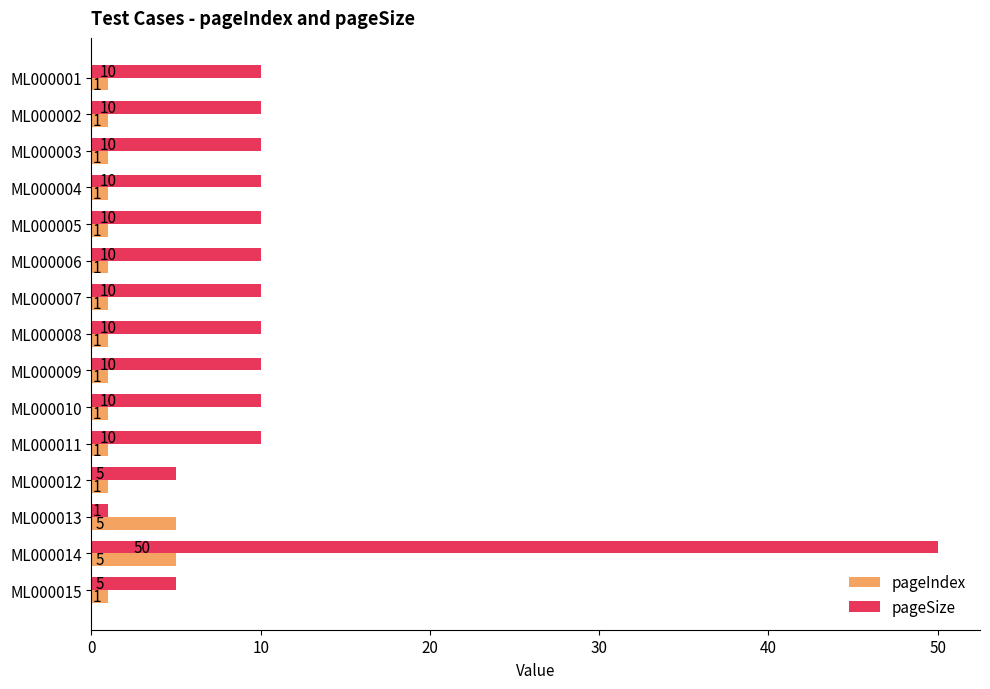

Which label corresponds to the largest value in the chart?

ML000014